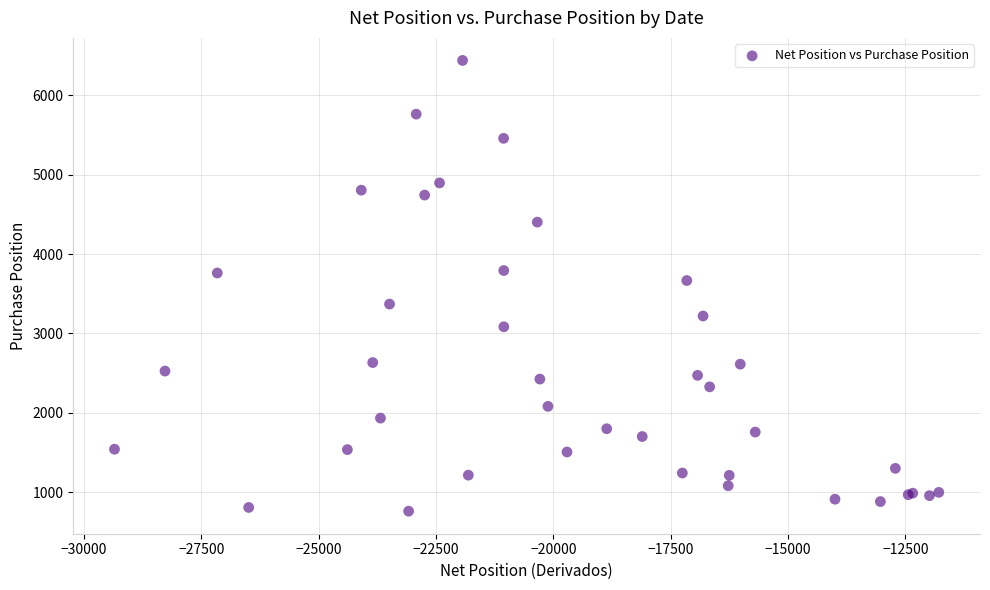

What Y value in the scatter plot is closest to 3600?

3667